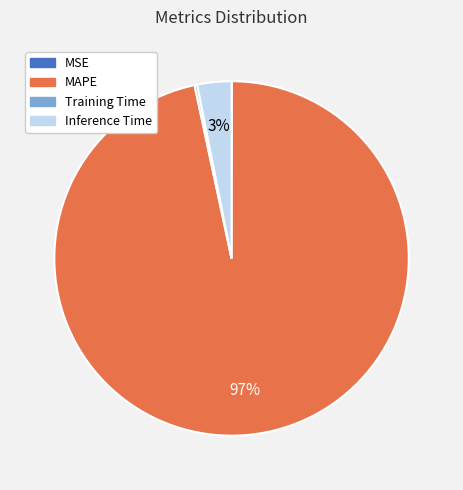

To the nearest percent, what is the average slice percentage?

25%